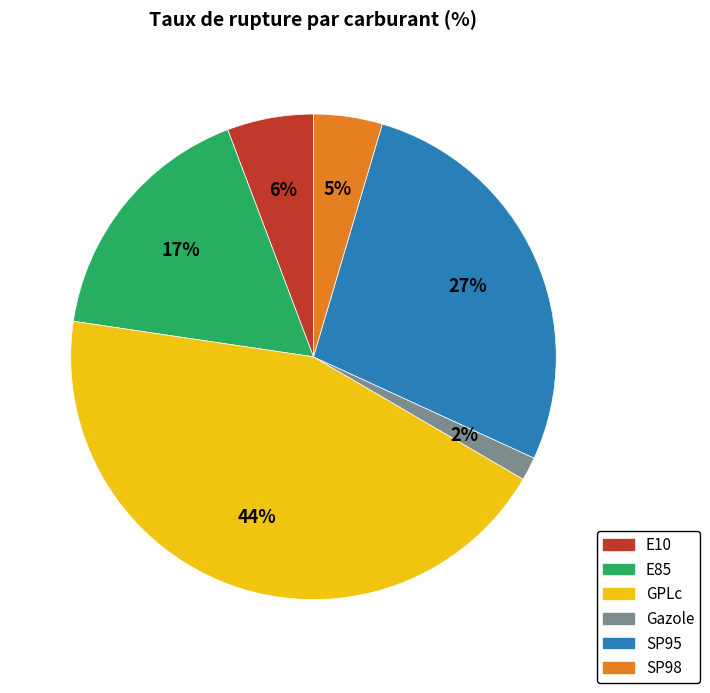

Is it true that Gazole is 2% of the pie?

True